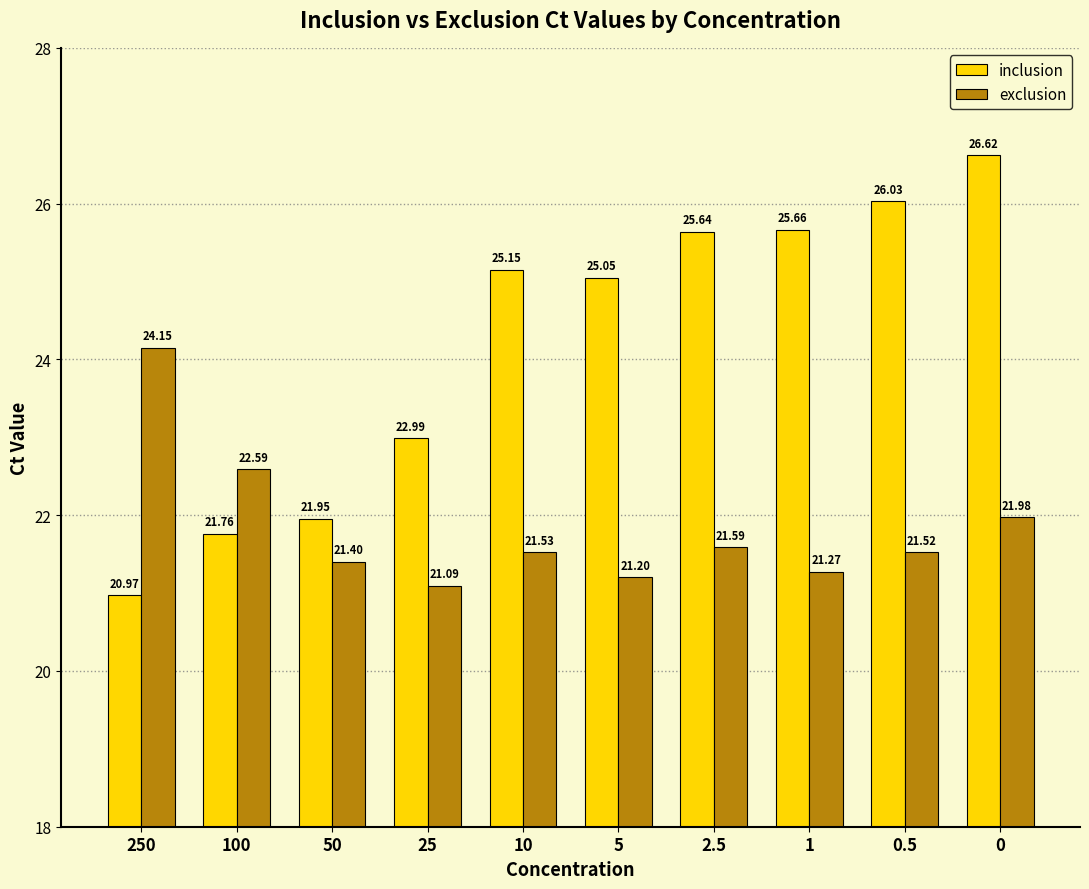

The exclusion series shows 12.4 at 10. True or false?

False